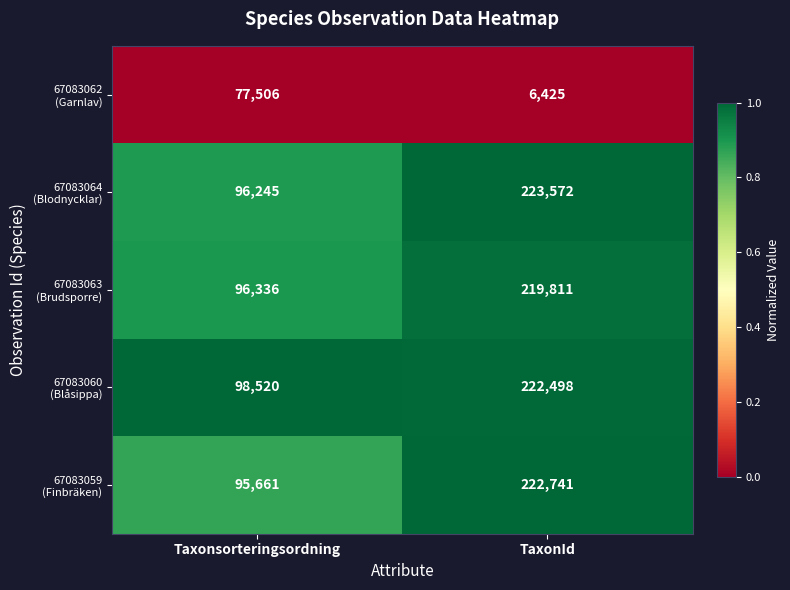

What is the difference between the highest and lowest values at TaxonId?

217147